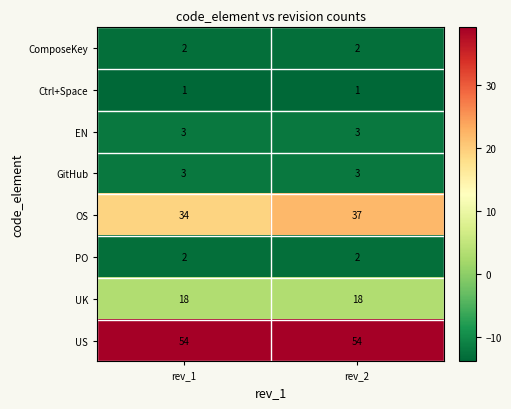

Reading left to right, extract all data points from this chart.

ComposeKey: rev_1=2	rev_2=2
Ctrl+Space: rev_1=1	rev_2=1
EN: rev_1=3	rev_2=3
GitHub: rev_1=3	rev_2=3
OS: rev_1=34	rev_2=37
PO: rev_1=2	rev_2=2
UK: rev_1=18	rev_2=18
US: rev_1=54	rev_2=54